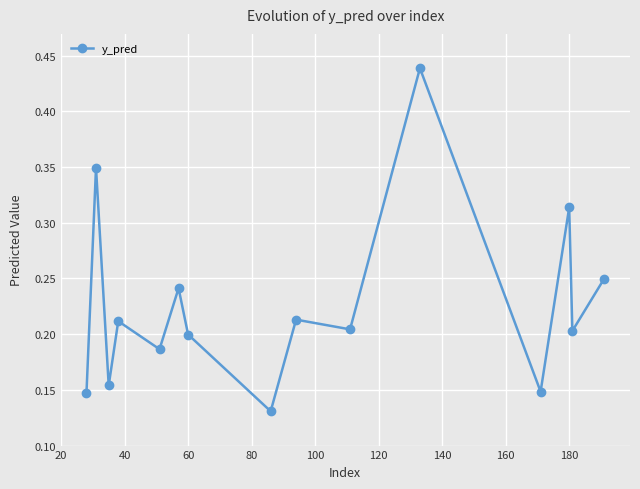

Count the number of data series in this chart.

1